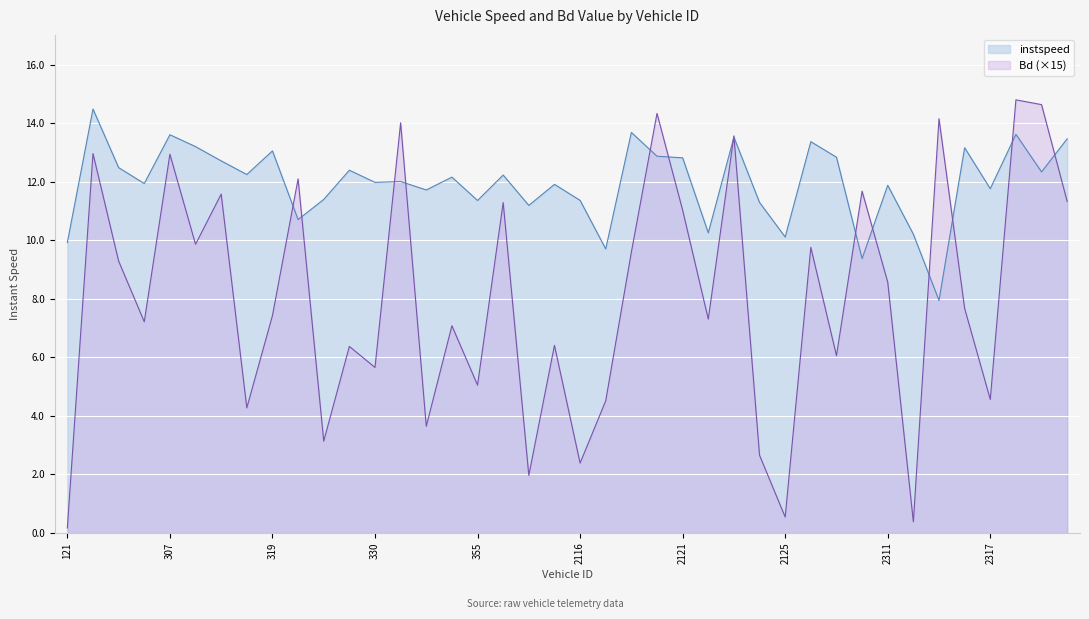

Rank the series at 2337 from lowest to highest value.

Bd, instspeed